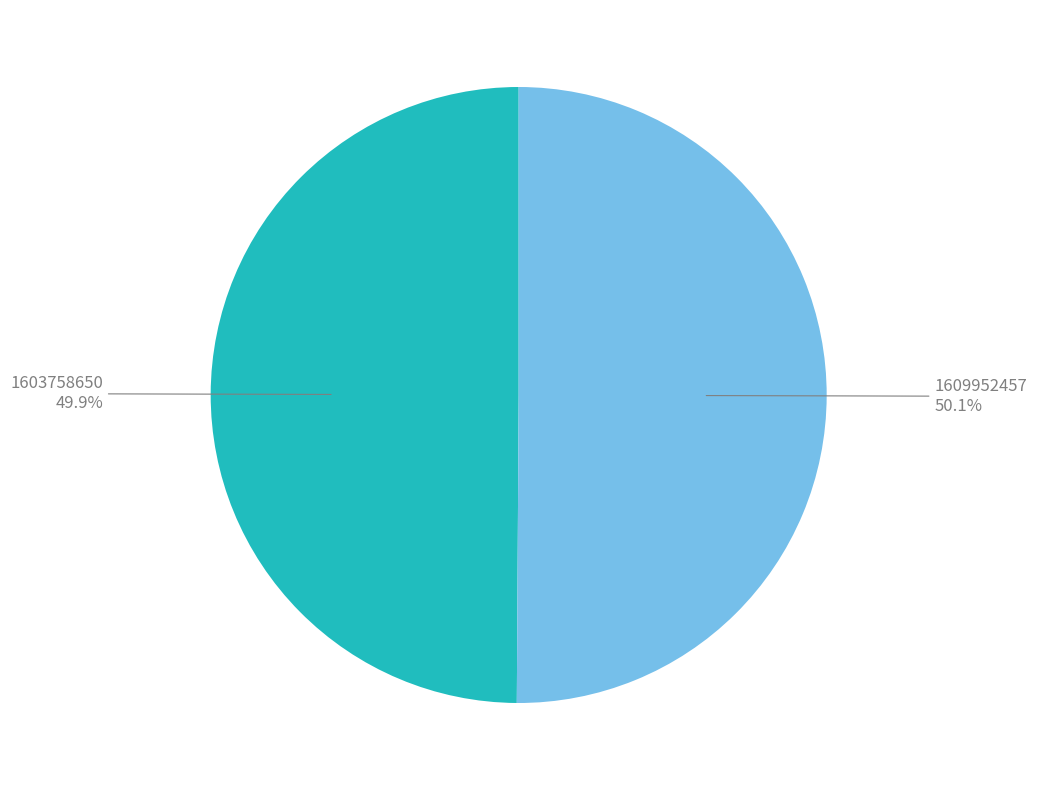

Does any single category account for the majority?

Yes